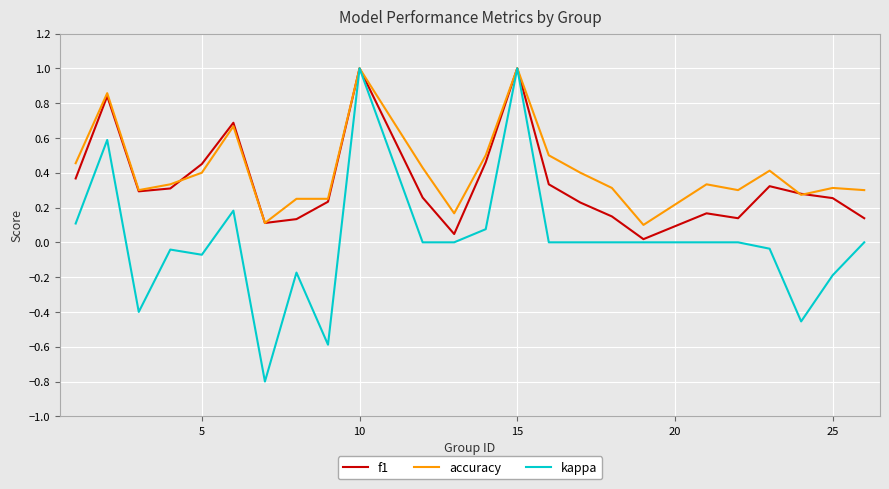

Rank the series by their average value, from highest to lowest.

accuracy, f1, kappa